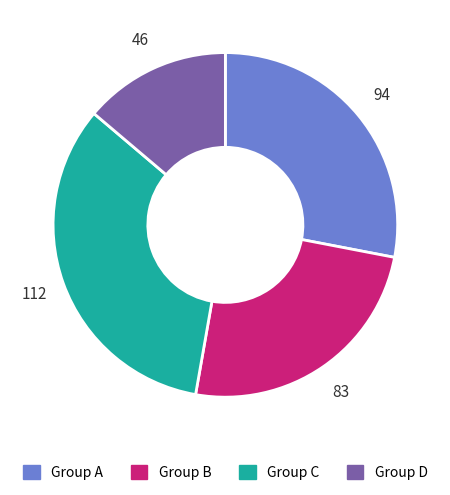

Is there any slice that represents more than half of the pie?

No